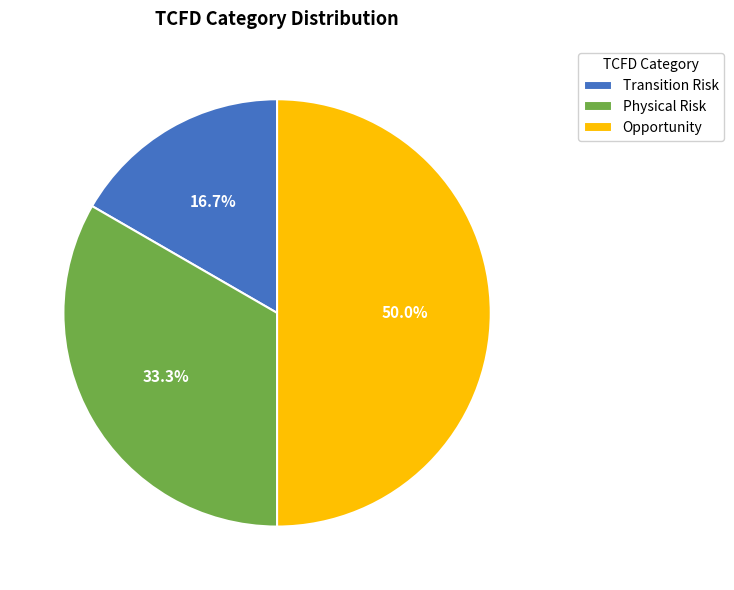

How many slices are in this pie chart?

3